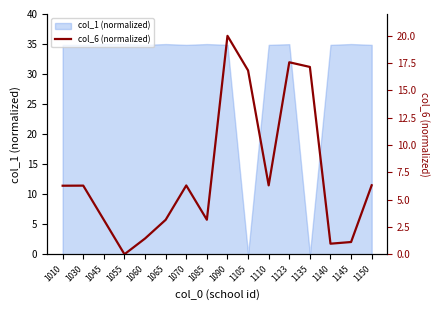

True or false: col_1 (normalized) has a value of 52.6 at 1055.

False